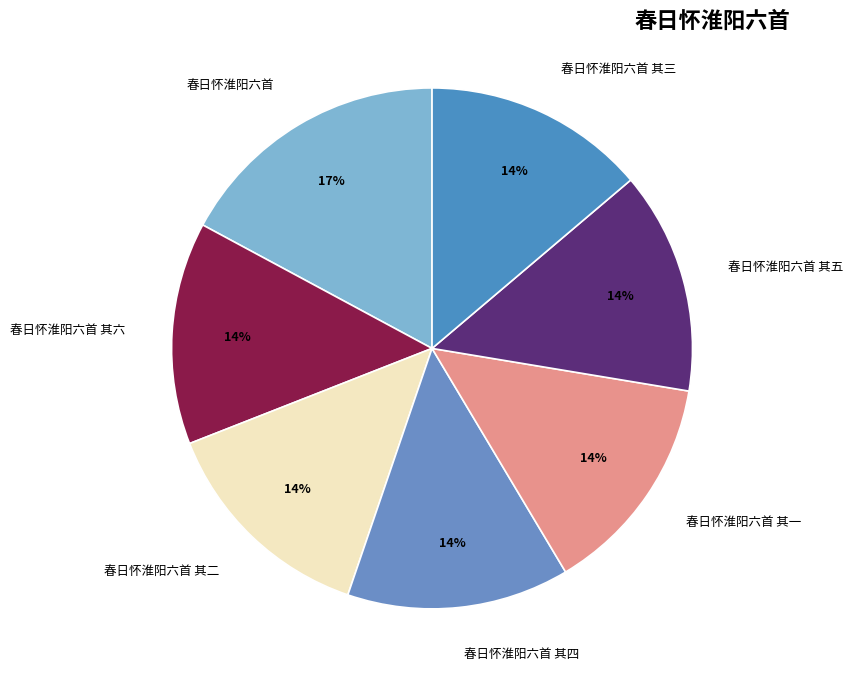

To the nearest percent, what portion does 春日怀淮阳六首 其六 represent?

14%